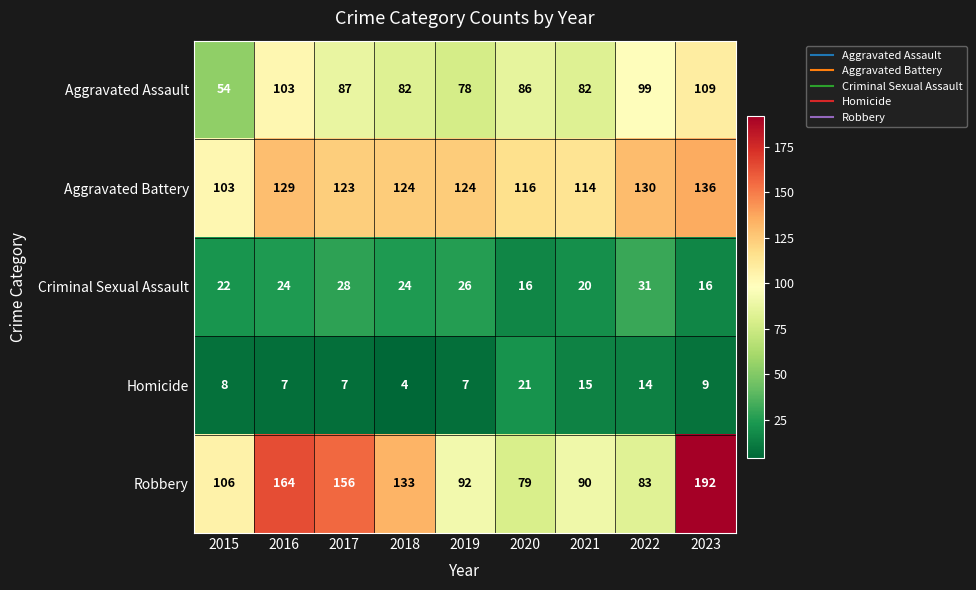

What is the minimum value shown in the chart?

4